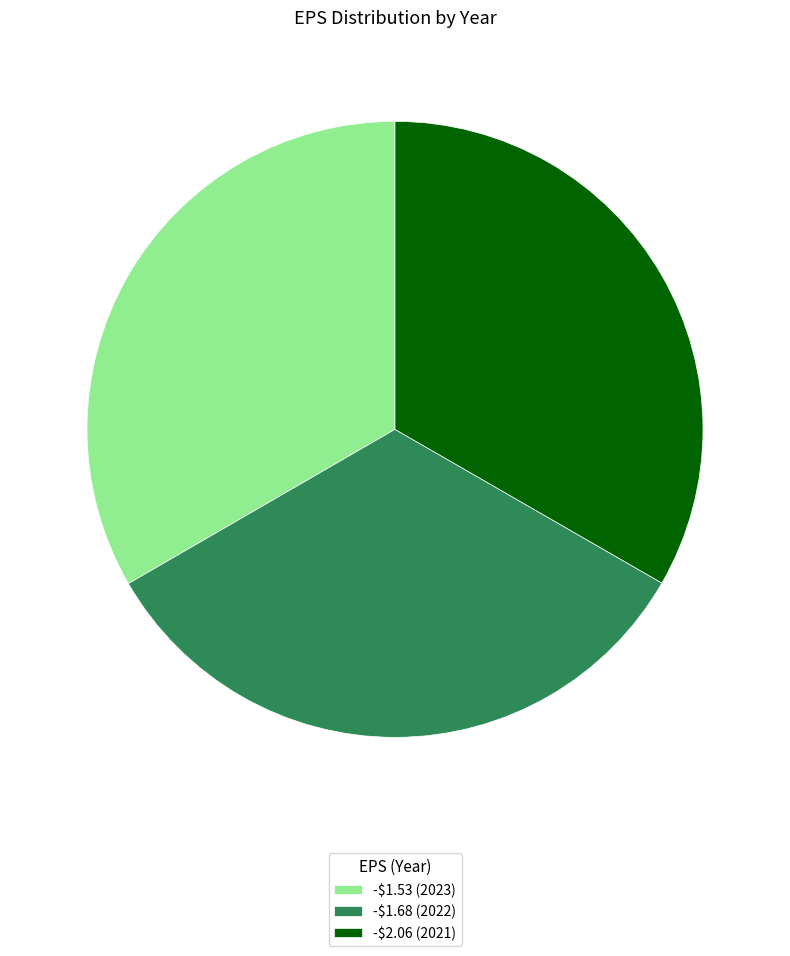

Combined, do -$1.53 and -$1.68 account for over 50%?

Yes